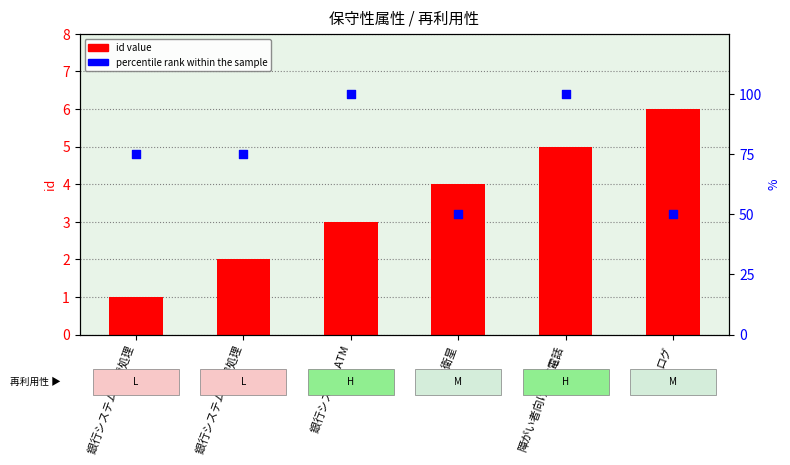

Which series contains the lowest Y value?

id value